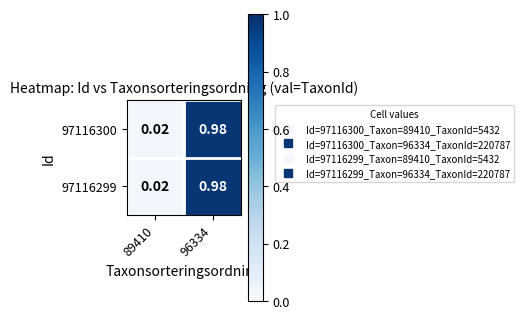

Is the value of 97116300 at 89410 greater than the value of 97116299 at 96334?

No